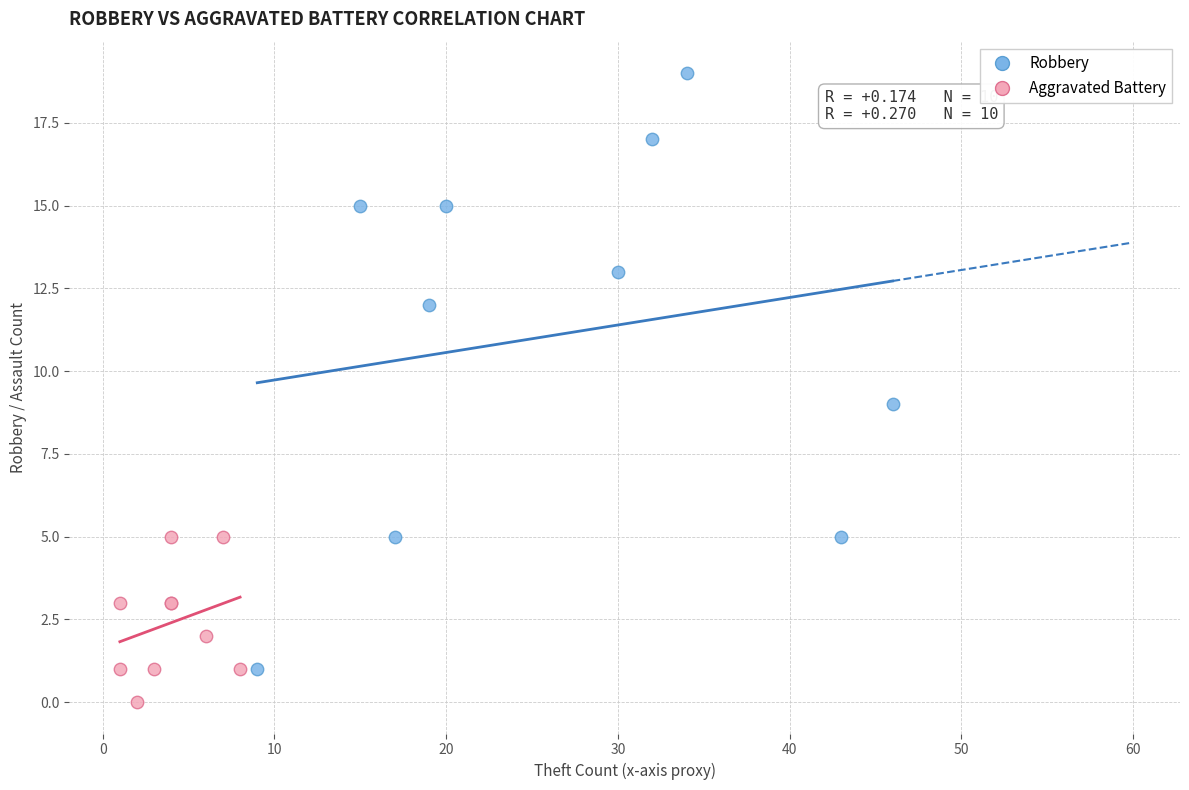

Which series contains the highest Y value?

Robbery